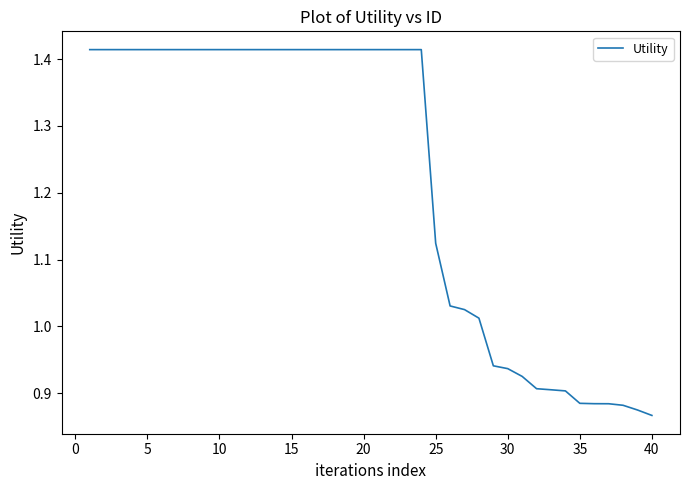

What is the average value?

1.2